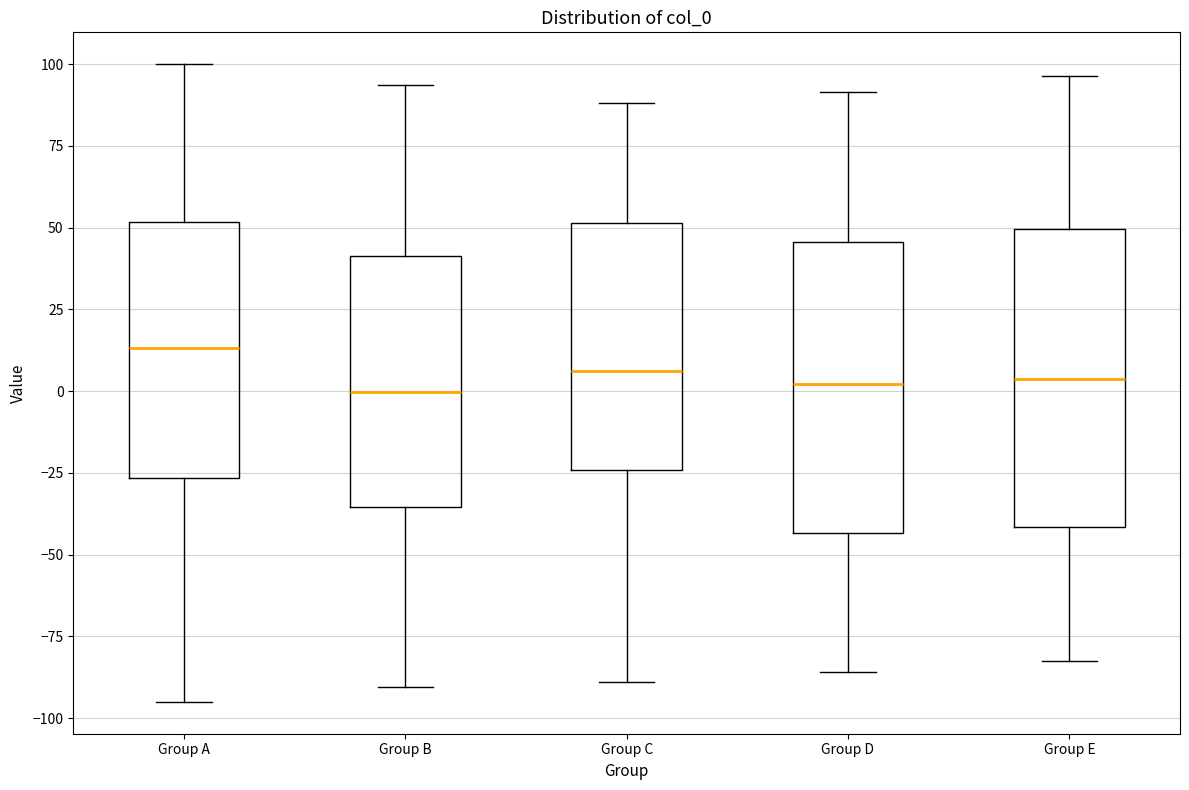

Which box has the highest median line?

Group A